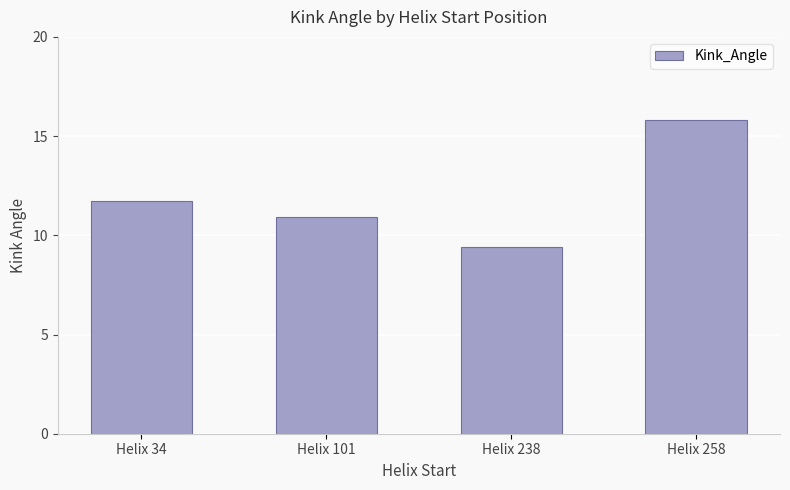

Rank the categories by value from highest to lowest.

Helix 258, Helix 34, Helix 101, Helix 238